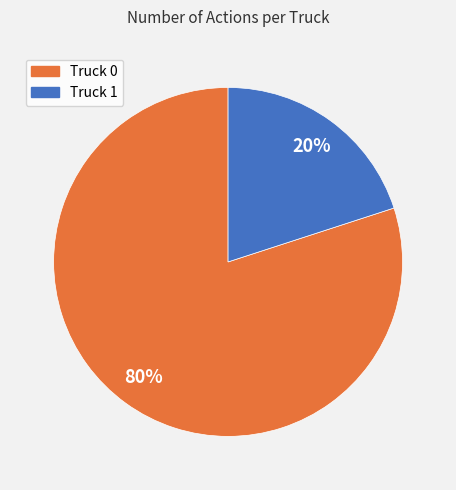

Rank the categories by value from lowest to highest.

Truck 1, Truck 0